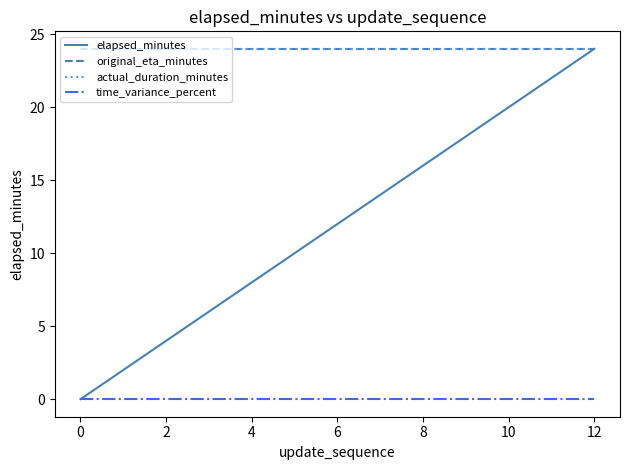

What is the label of the 10th point from the right?

4